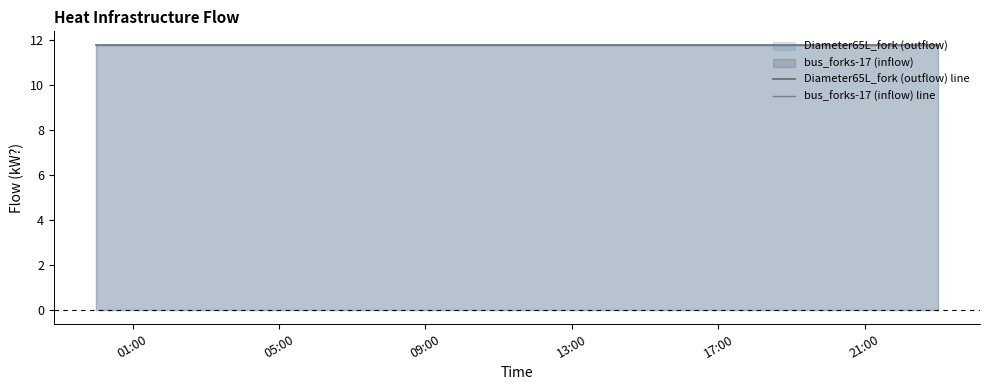

At which category is the sum across all series the highest?

2012-01-01 00:00:00